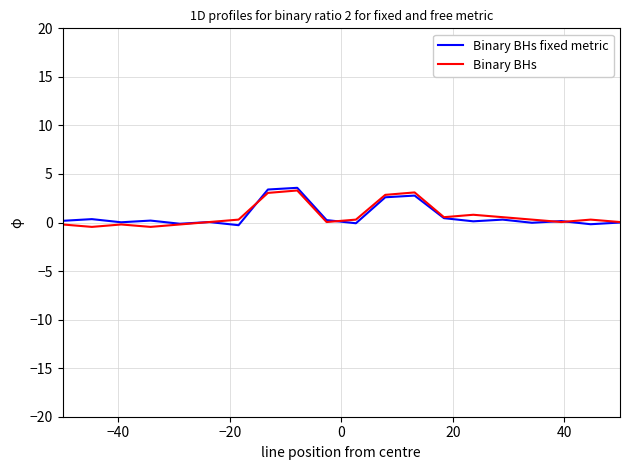

What is the maximum value shown in the chart?

3.6